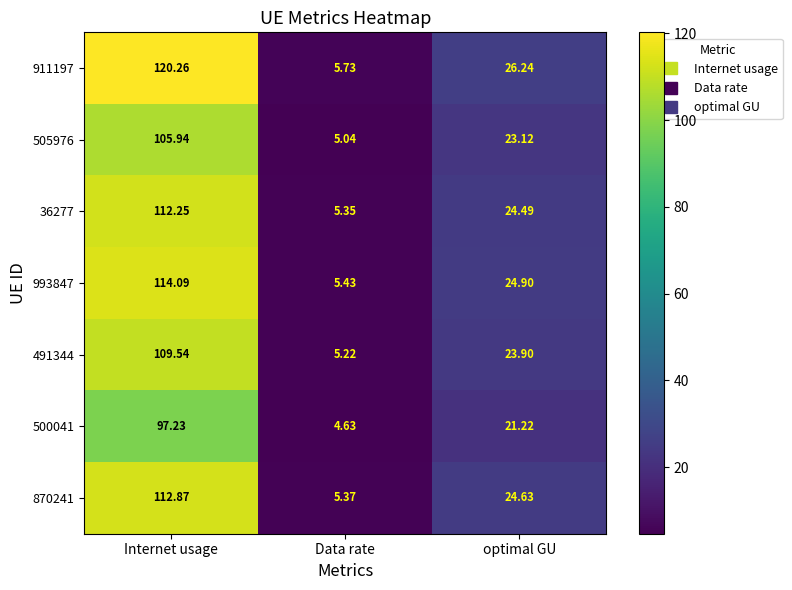

Which category has the lowest value in the 491344 series?

Data rate